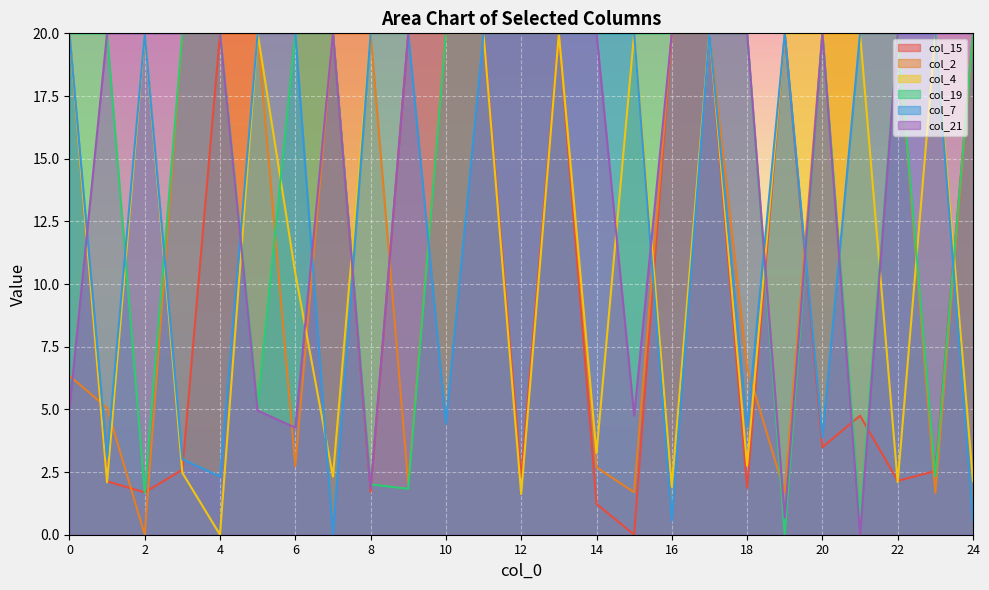

What is the sum of all col_4 values?

311.1